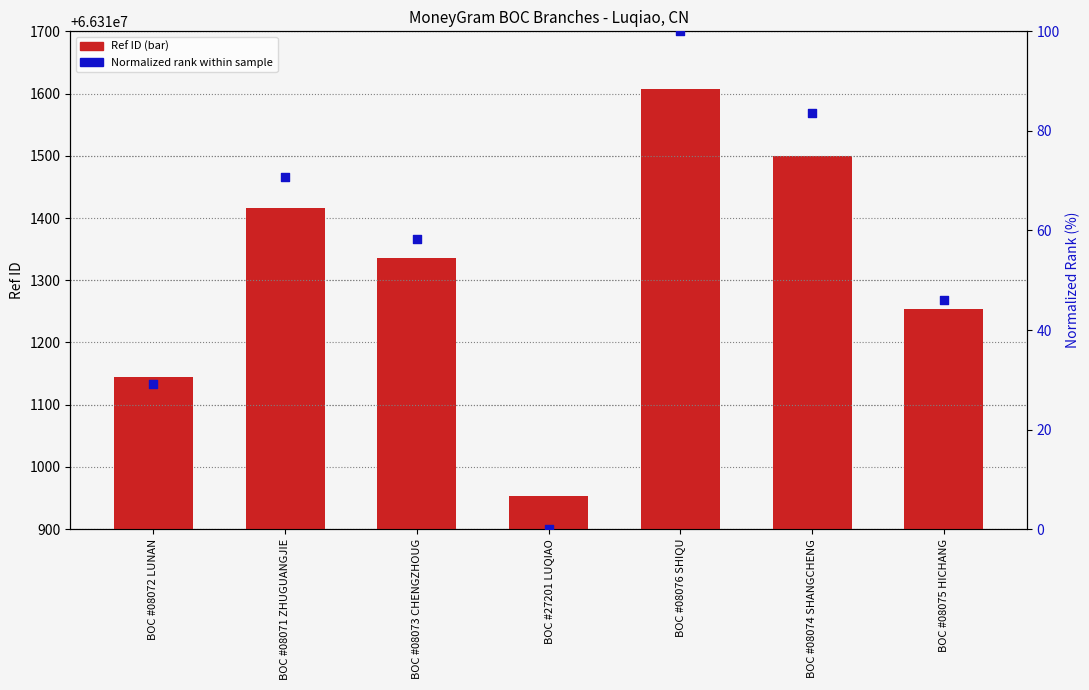

At how many categories does at least one series exceed 46072350?

7